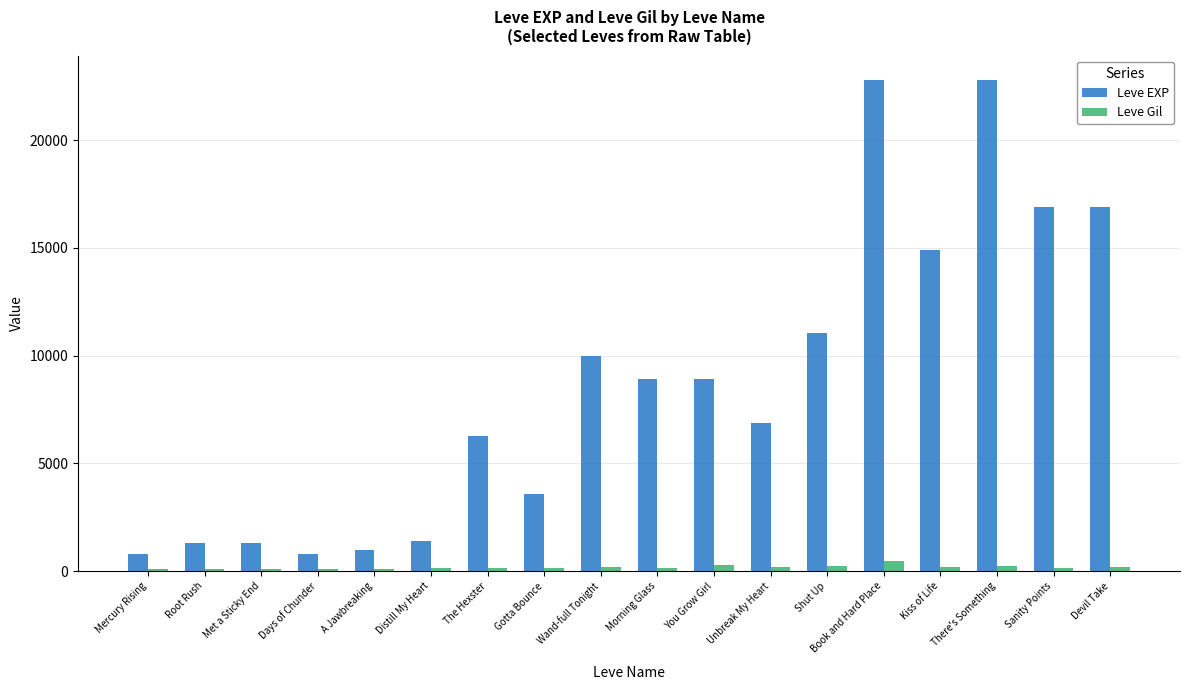

At which label does Leve Gil first exceed 170?

Wand-full Tonight